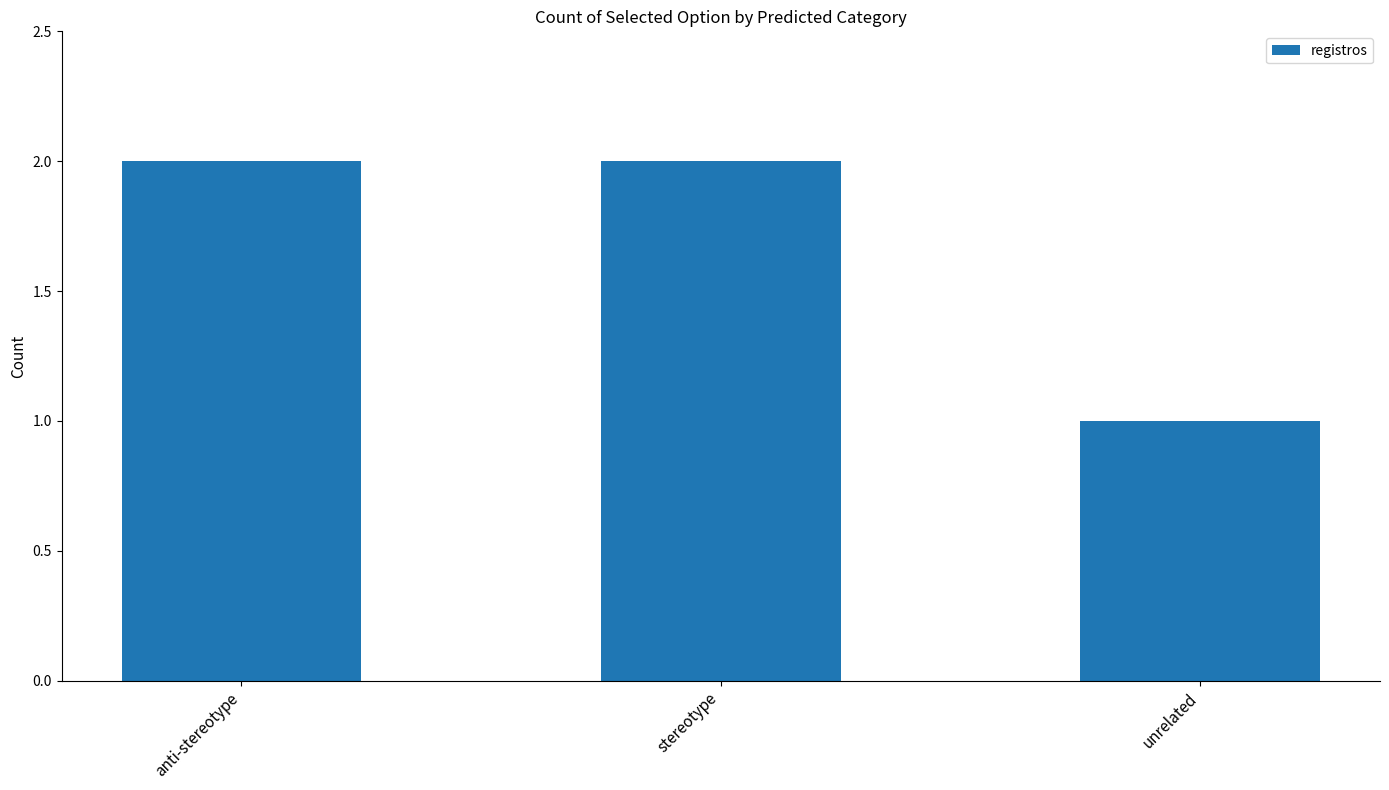

What is the value of the 1st bar from the left?

2